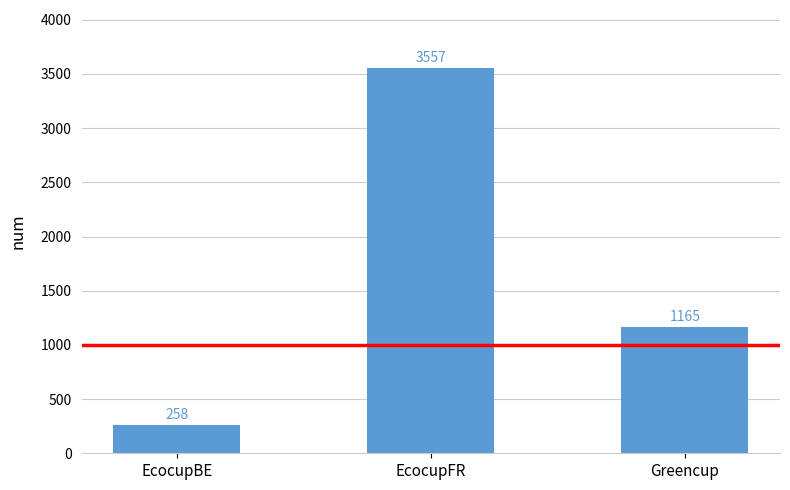

What is the average value?

1660